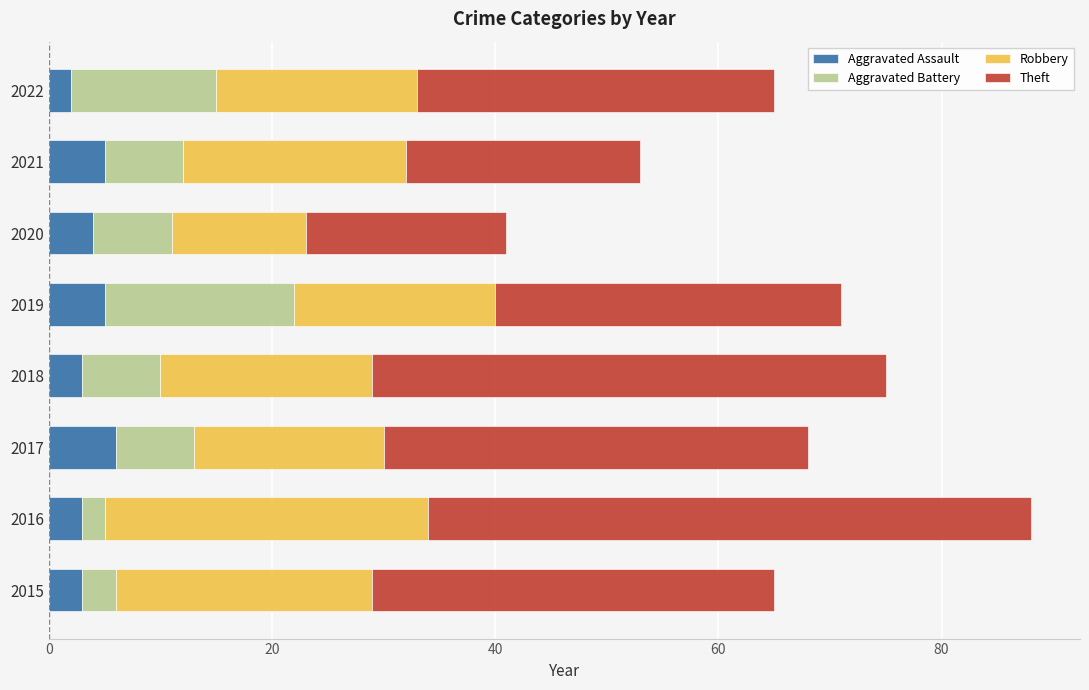

What is the sum of all Aggravated Assault values?

31